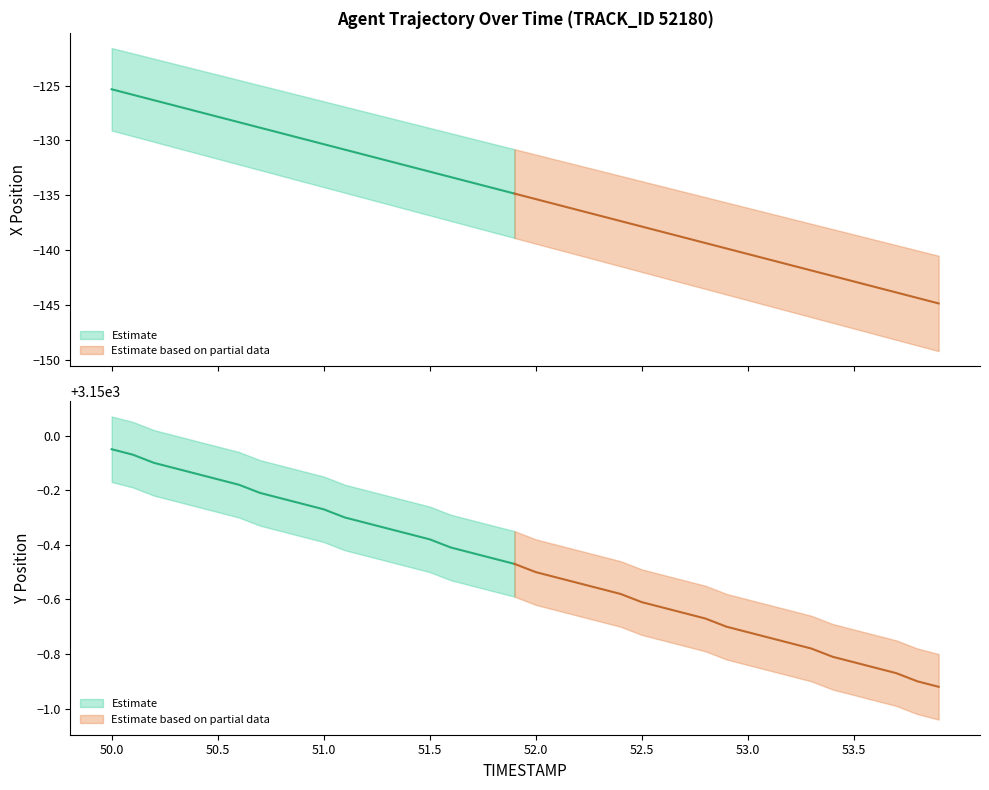

What is the total value across all series at 50.3?

3023.0